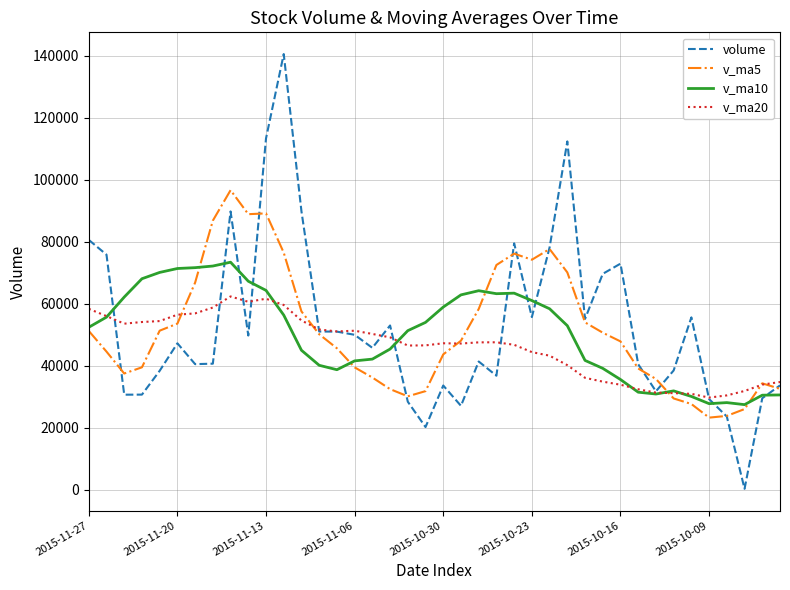

Which series has the widest spread of values?

volume